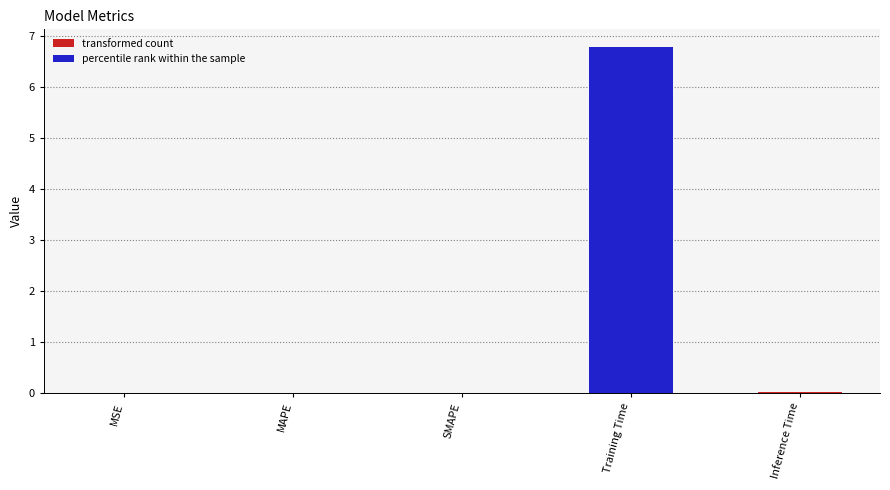

Which has a higher value, Training Time or SMAPE?

Training Time